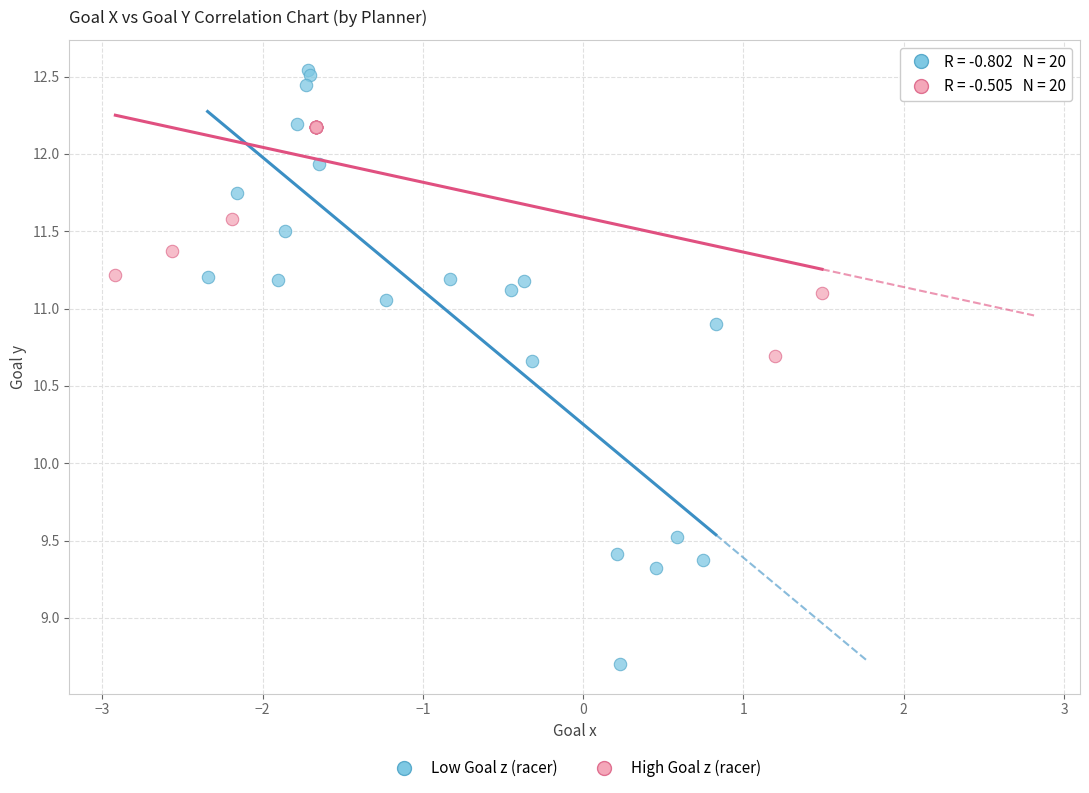

Which series reaches the maximum Y coordinate?

Low Goal z (racer)